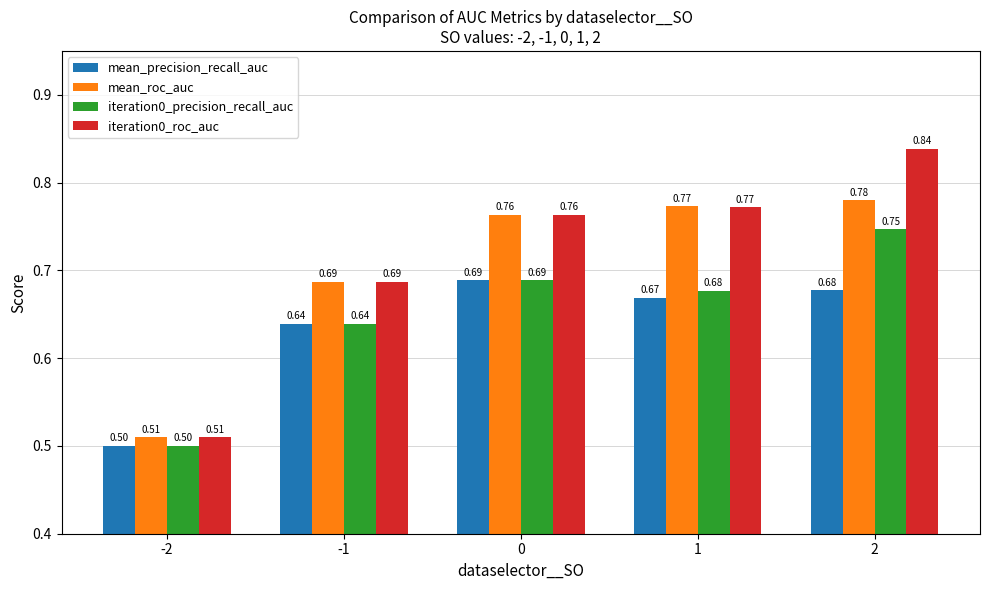

Which series has the widest spread of values?

iteration0_roc_auc